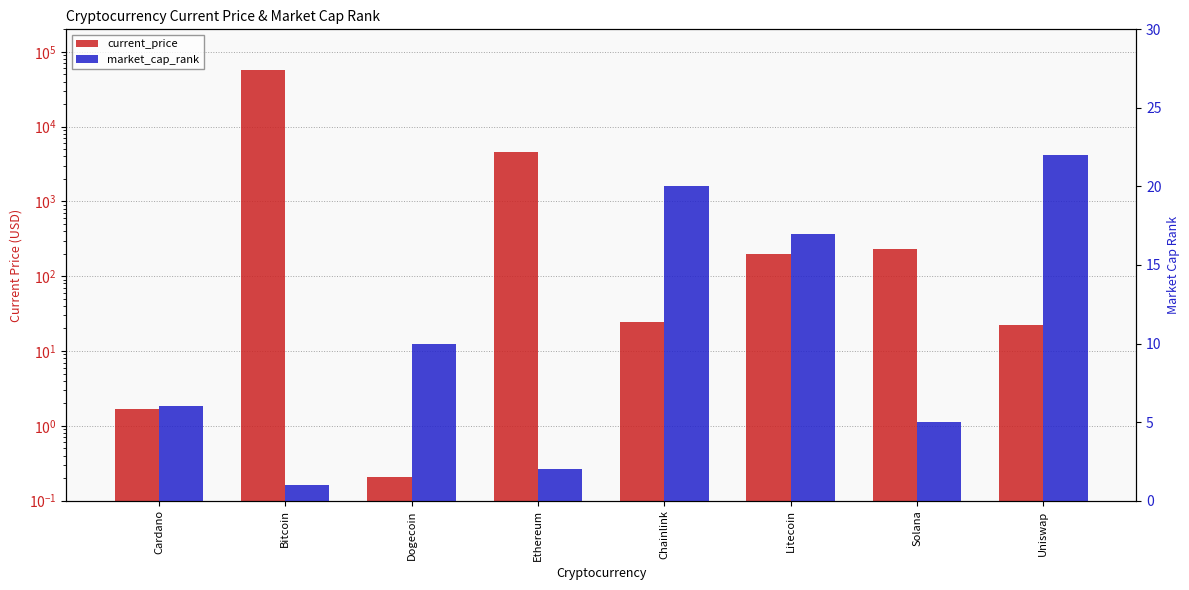

At which label does current_price first exceed 201?

Bitcoin